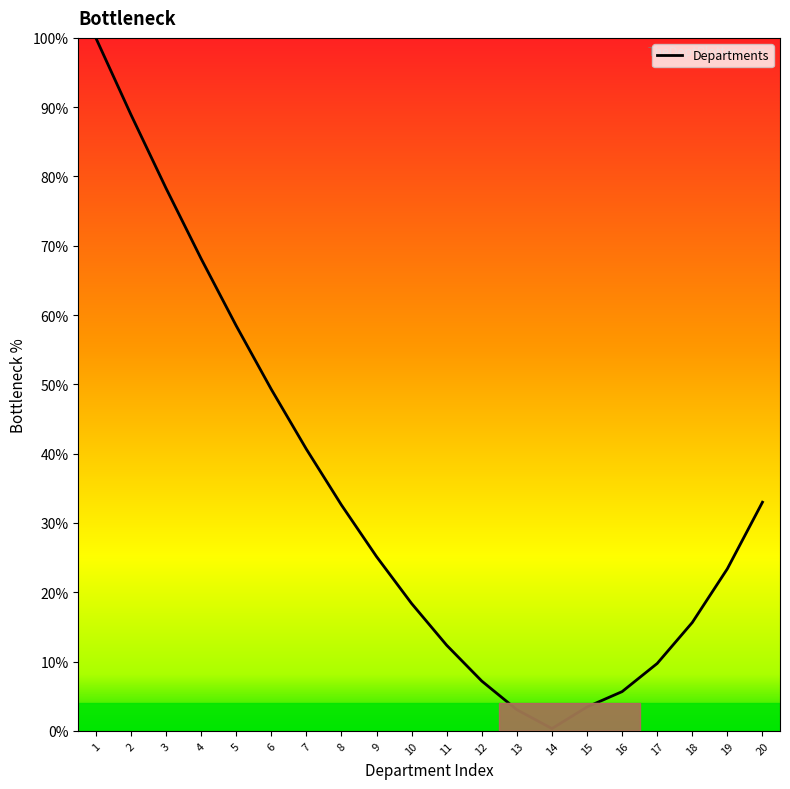

What is the ratio of the value at 8 to the value at 12?

4.5